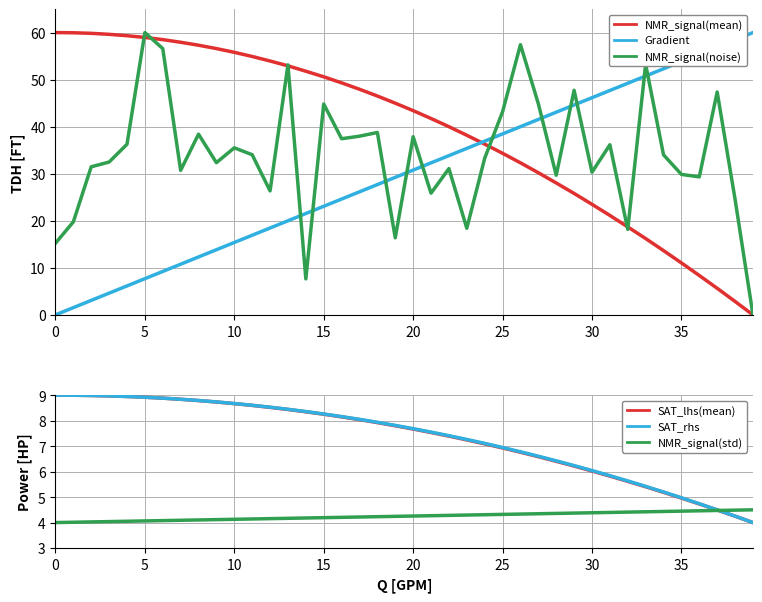

Which series ends up on top after the final intersection of SAT_rhs and NMR_signal(noise)?

SAT_rhs